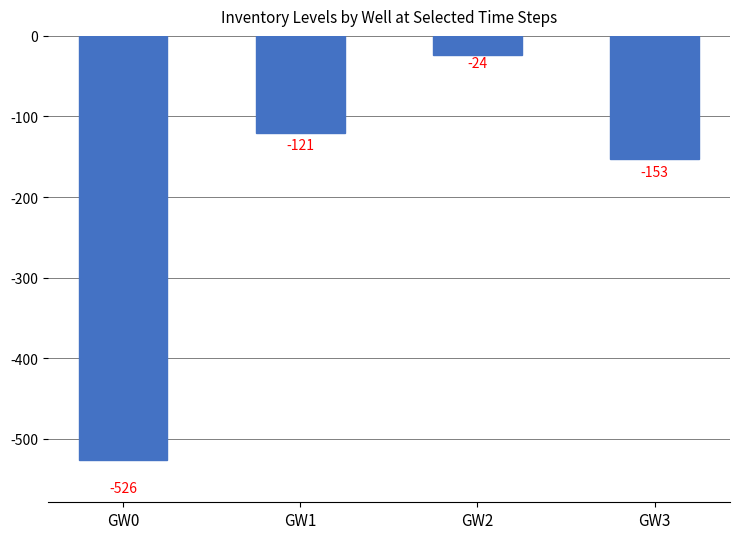

List the labels in order of value, smallest first.

GW0, GW3, GW1, GW2